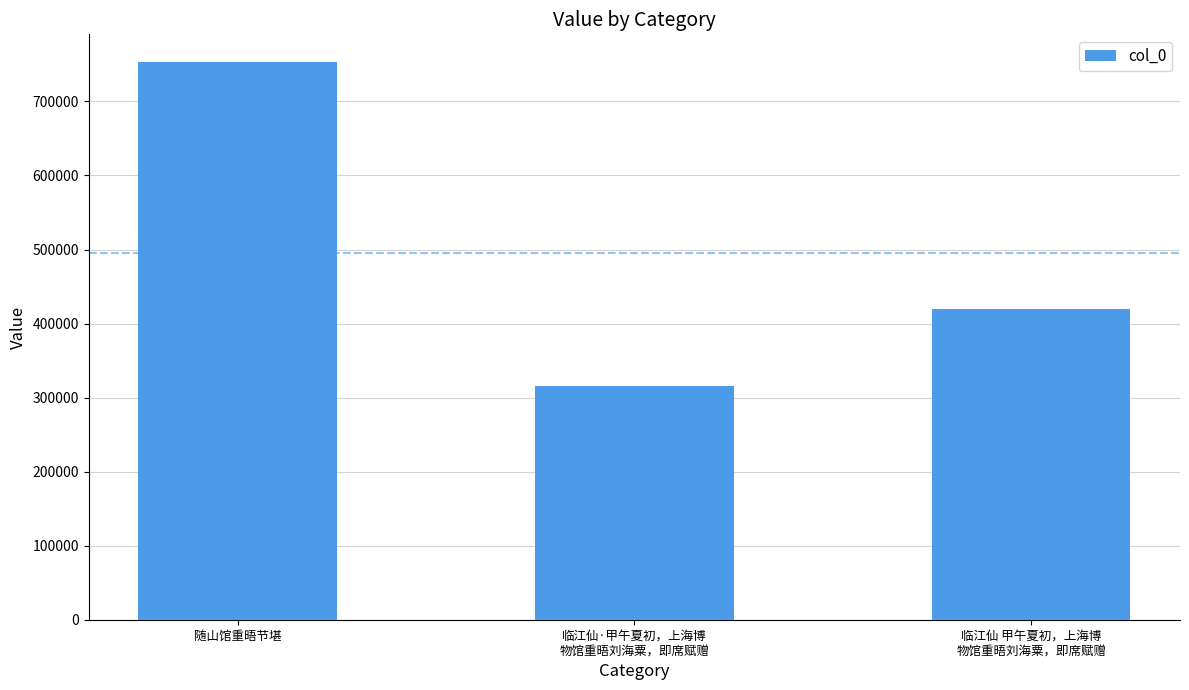

Where does the data first go above 419512?

随山馆重晤节堪